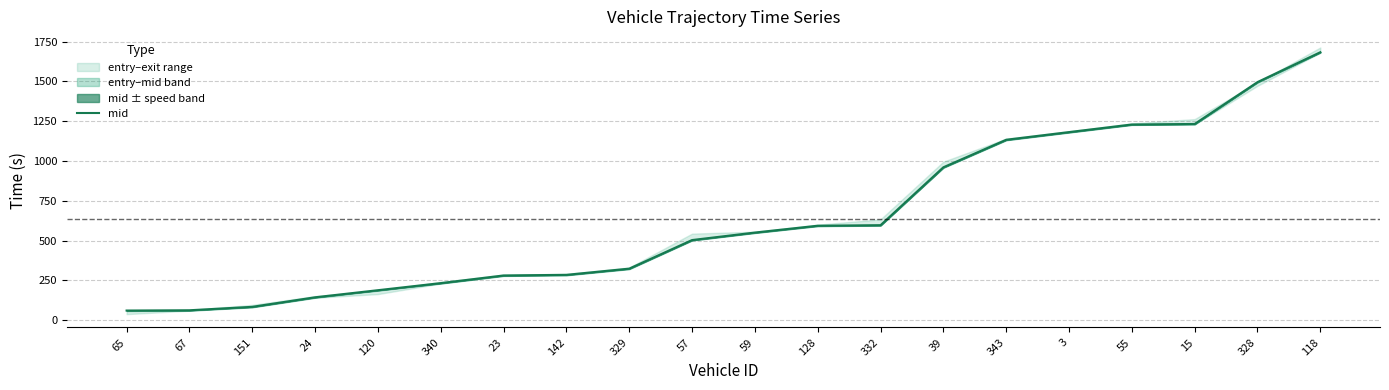

List the labels in order of value, largest first.

118, 328, 15, 55, 3, 343, 39, 332, 128, 59, 57, 329, 142, 23, 340, 120, 24, 151, 67, 65